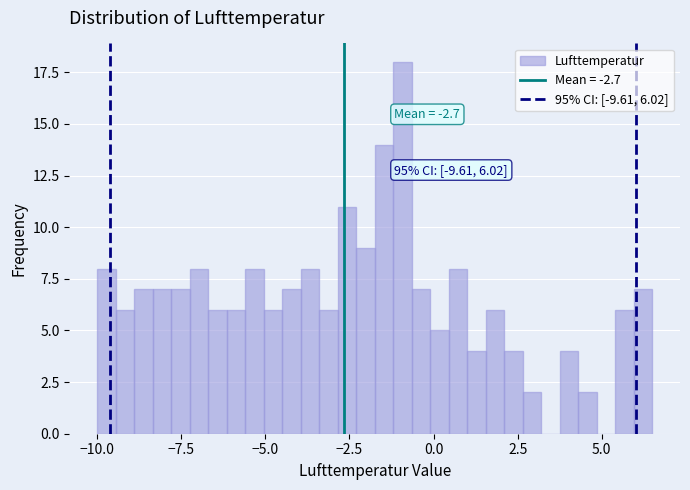

Around what value on the x-axis is the tallest bar? Give the approximate position of its centre, as read against the axis.

-1.0